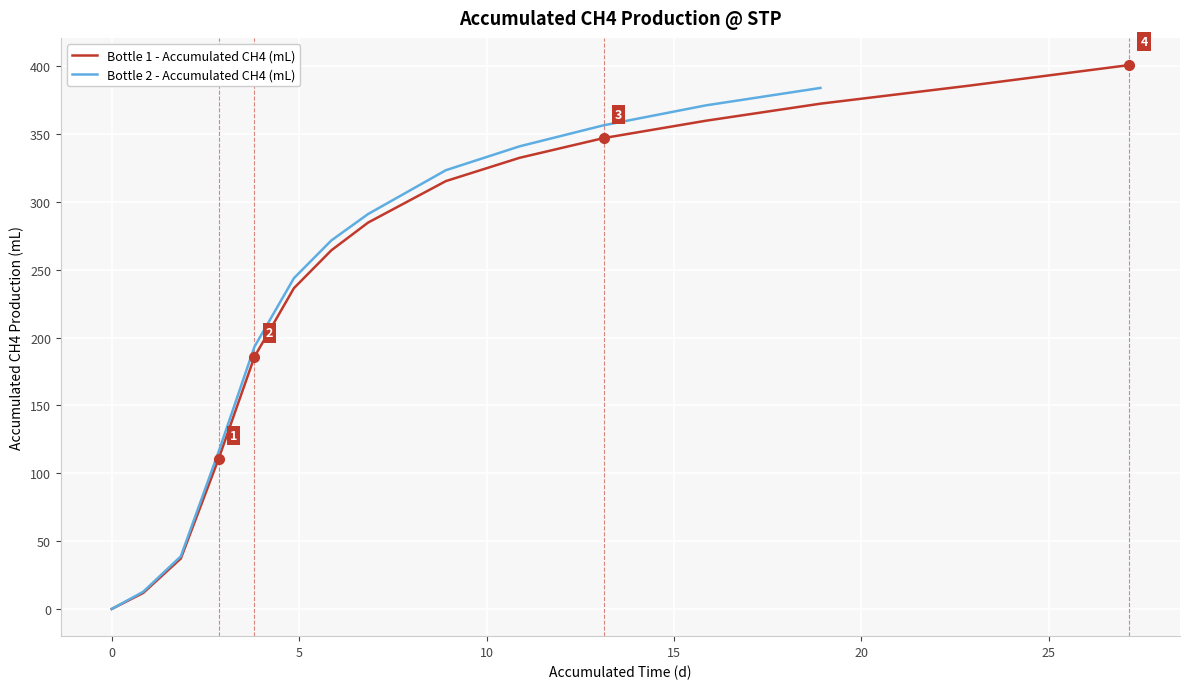

True or false: the data has more than 1 interior local peaks.

False